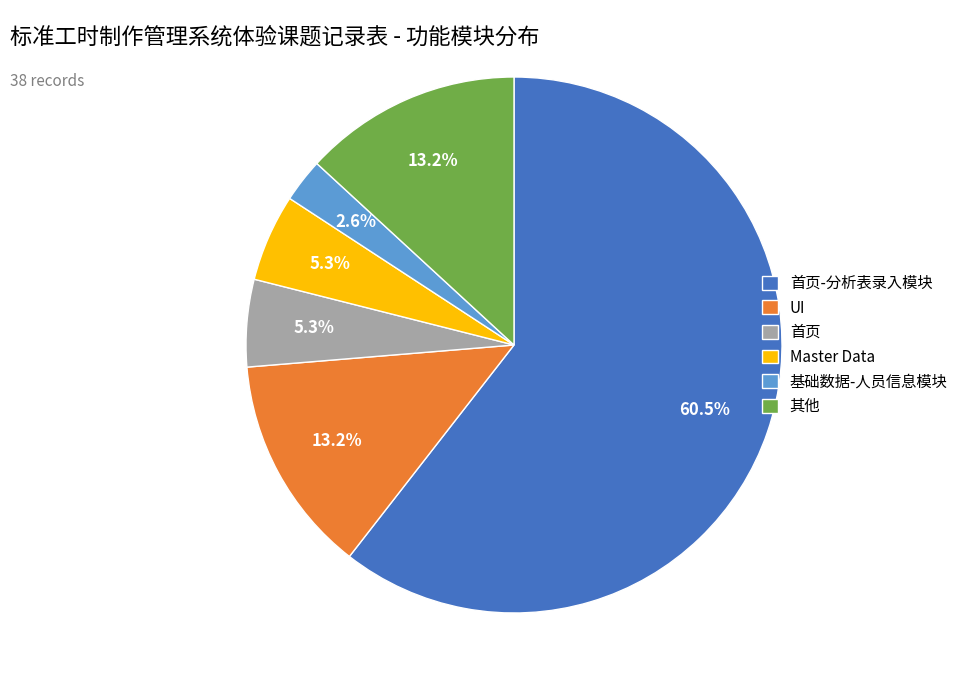

How many slices are in this pie chart?

6